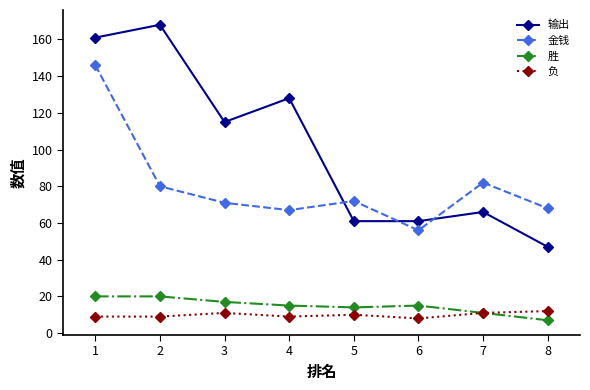

Which series has the largest range (max minus min)?

输出